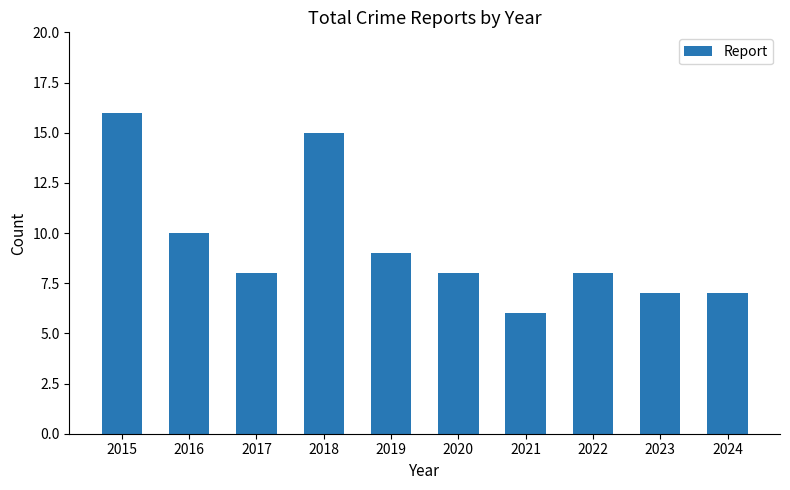

What is the average value?

9